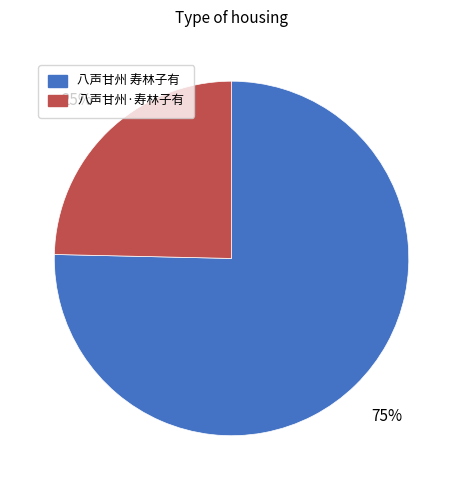

Which has a higher value, 八声甘州 寿林子有 or 八声甘州·寿林子有?

八声甘州 寿林子有